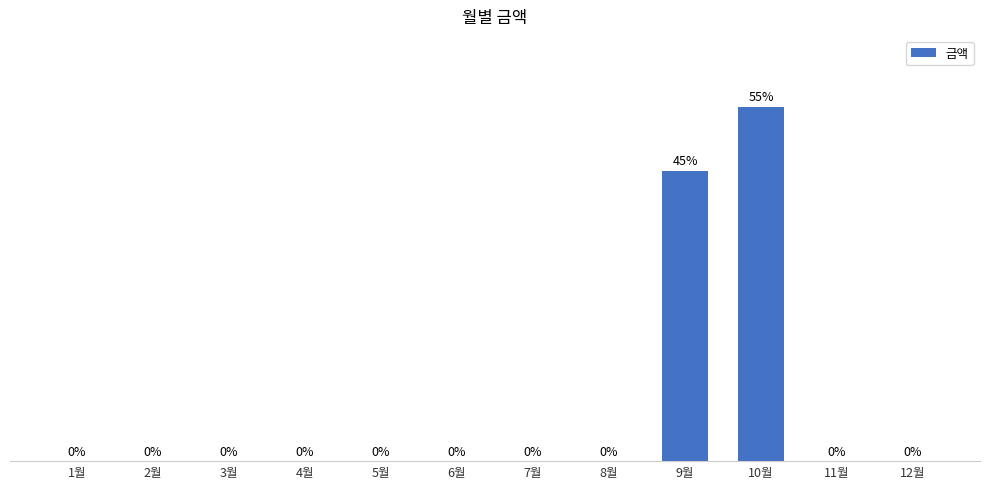

Between 9월 and 6월, which is larger?

9월